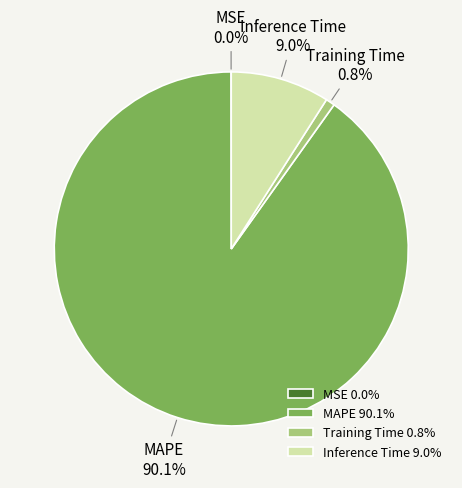

What percentage is NOT represented by Inference Time?

91.0%